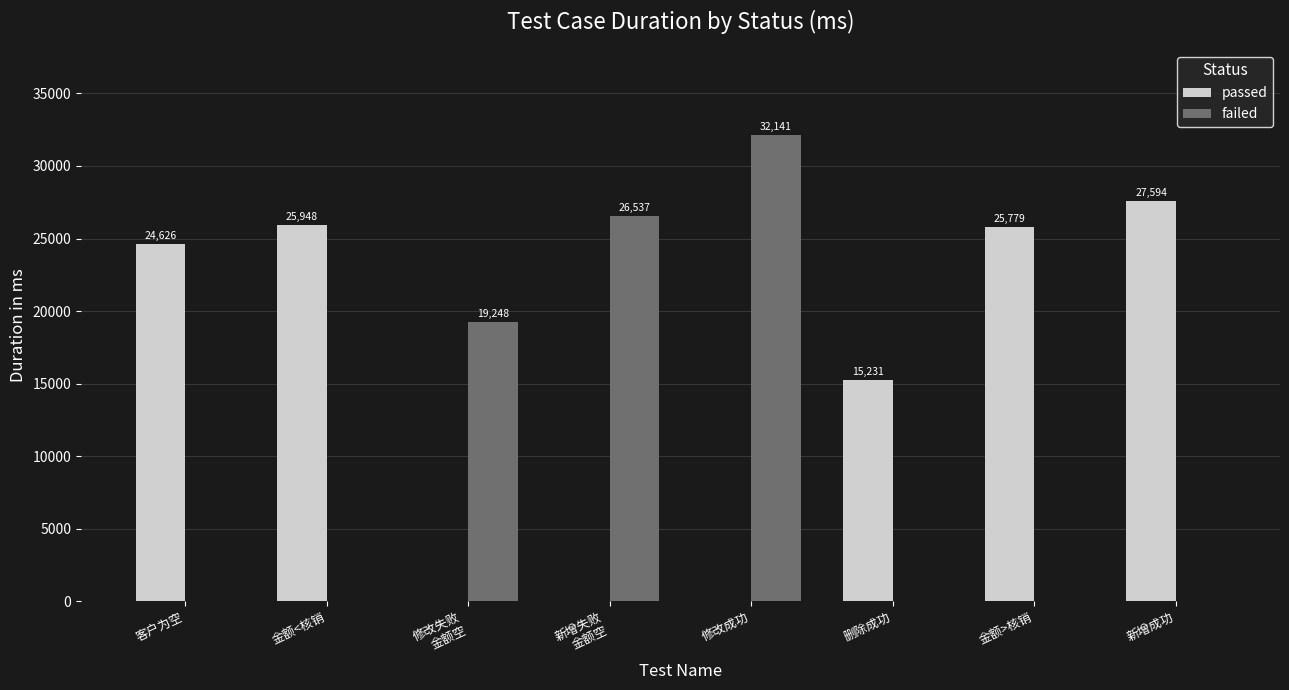

What is the sum of the passed values at 新增成功 and 新增失败
金额空?

27594